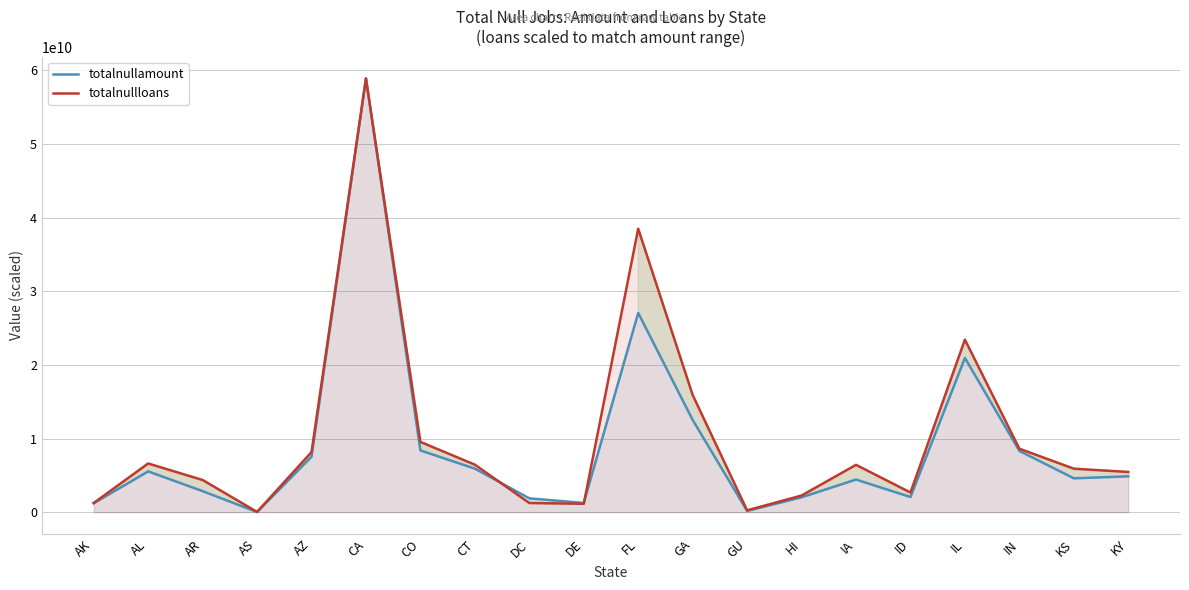

After their last crossing, which series has the higher values: totalnullloans or totalnullamount?

totalnullloans